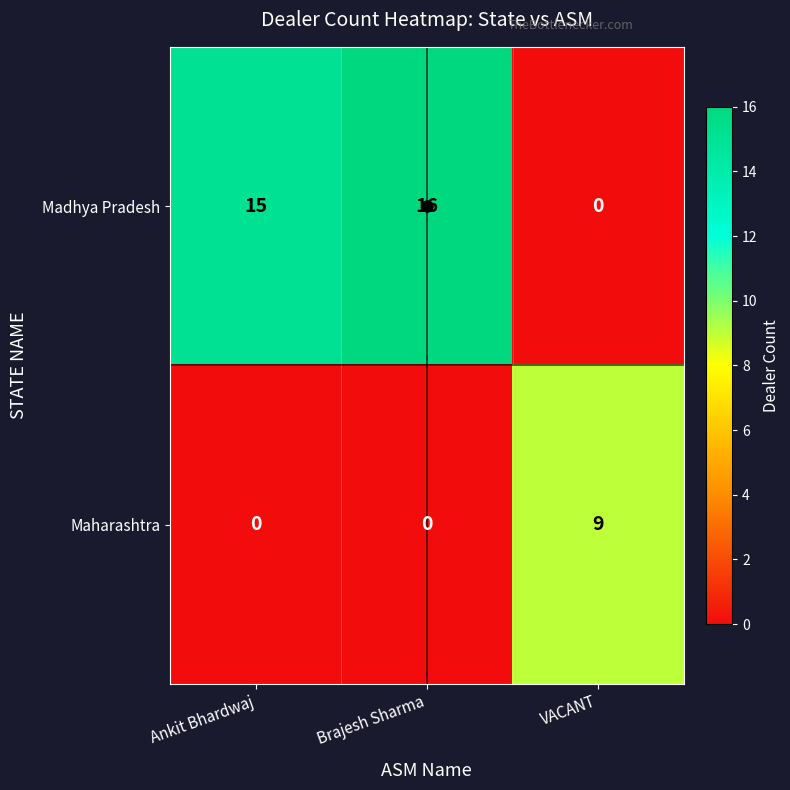

How many data points does each series have?

3